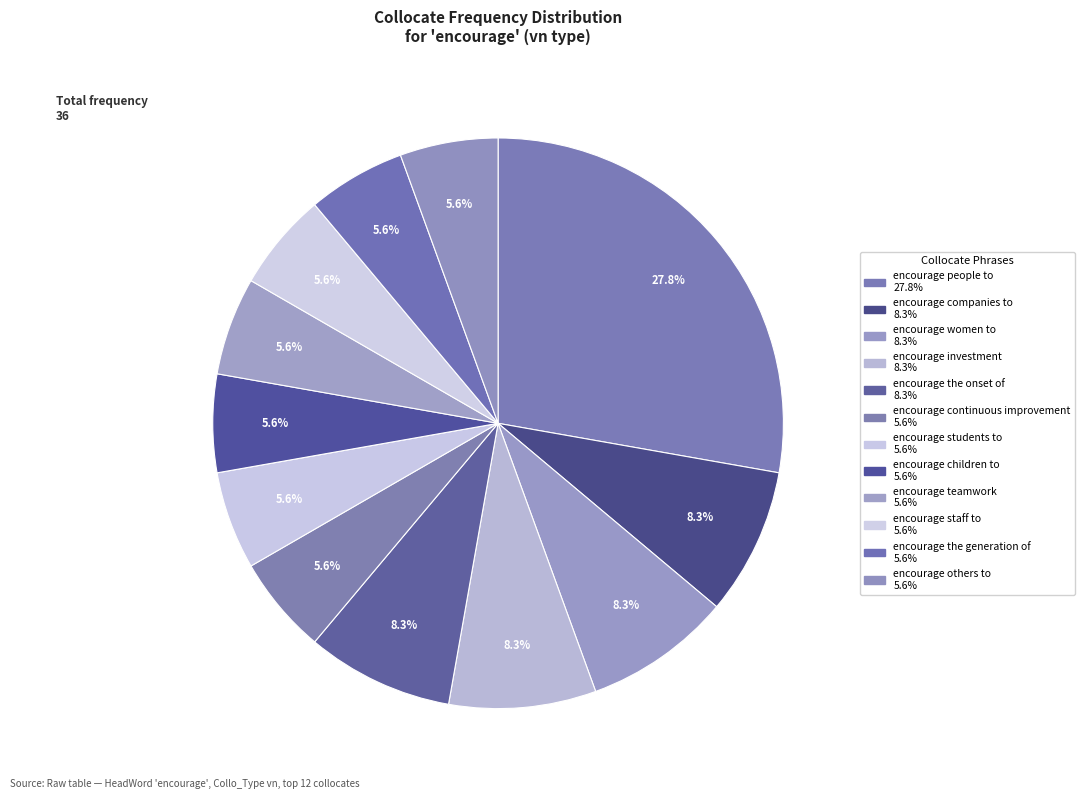

What percentage is NOT represented by encourage teamwork?

94.4%